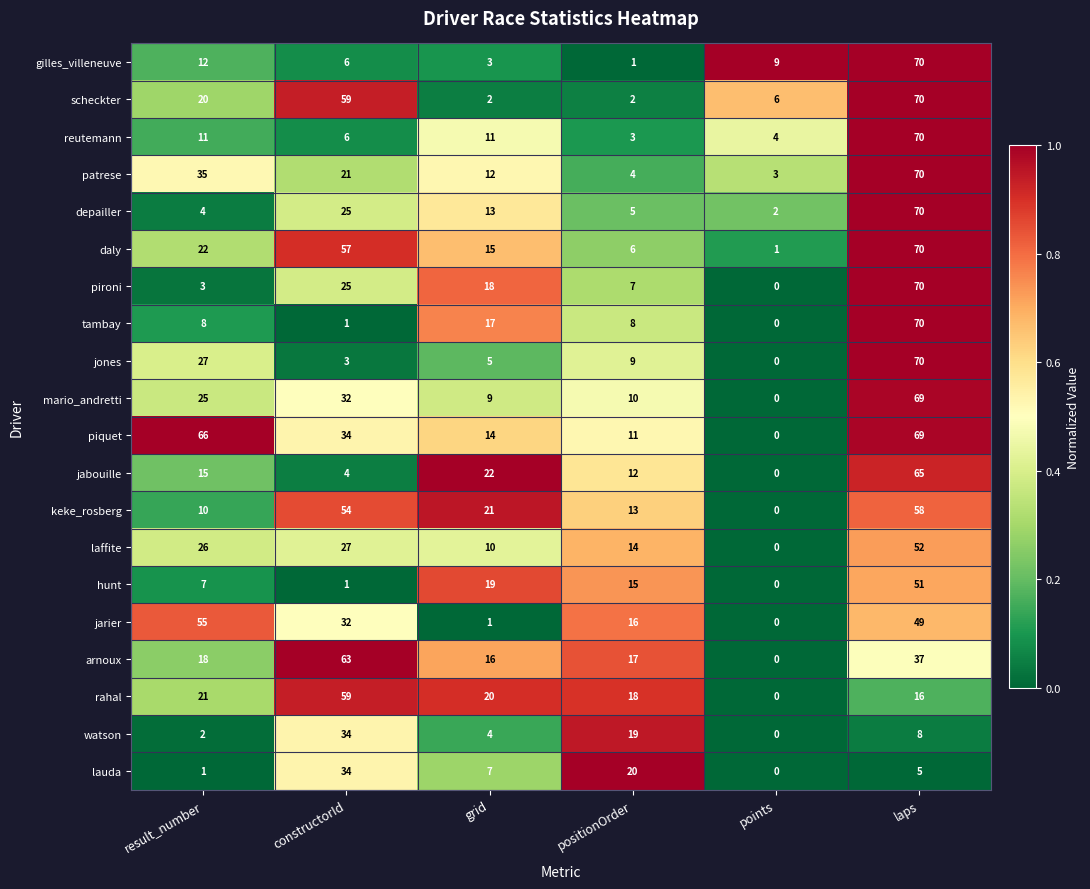

What is the difference between the highest and lowest values at laps?

65